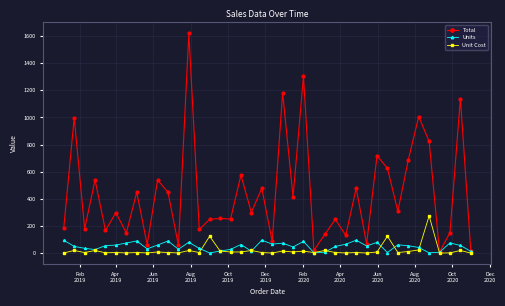

What is the greatest value displayed?

1619.2